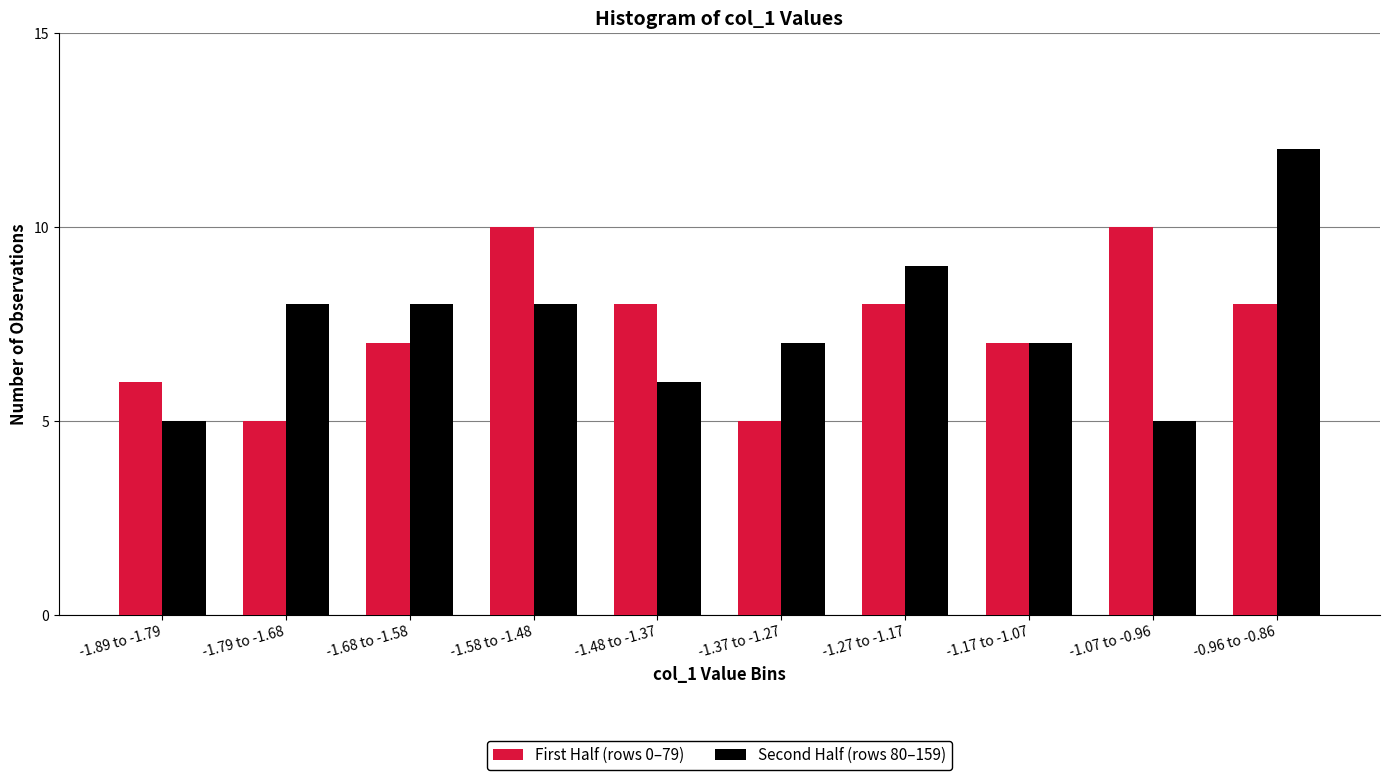

Reading right to left, extract all data points from this chart.

First Half (rows 0–79): 8	10	7	8	5	8	10	7	5	6
Second Half (rows 80–159): 12	5	7	9	7	6	8	8	8	5